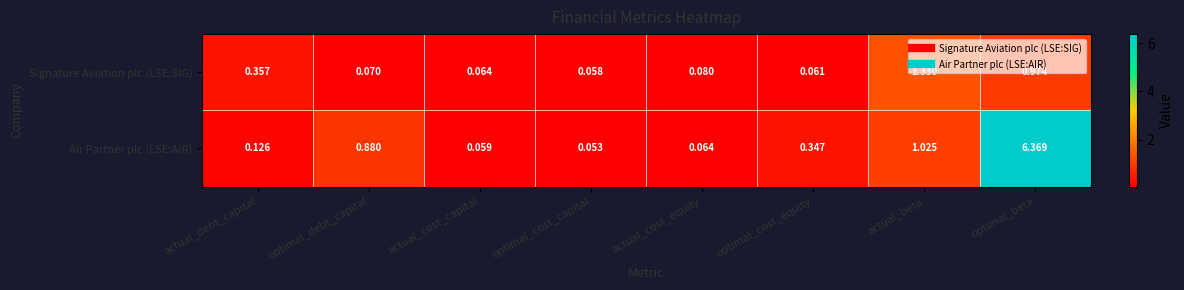

Is the value of Air Partner plc (LSE:AIR) at optimal_cost_capital greater than the value of Signature Aviation plc (LSE:SIG) at actual_cost_equity?

No